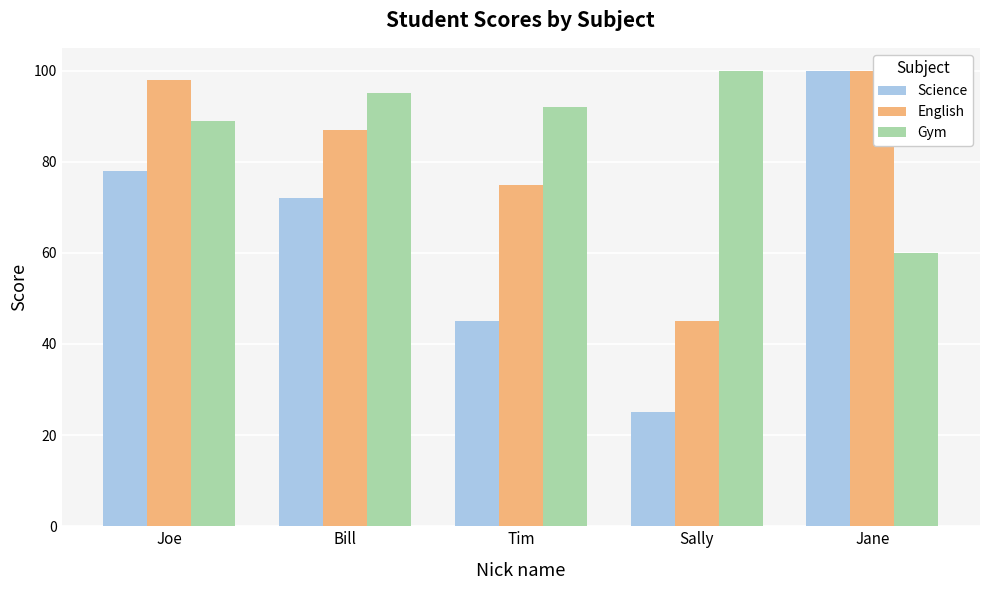

True or false: Gym has a value of 60 at Joe.

False